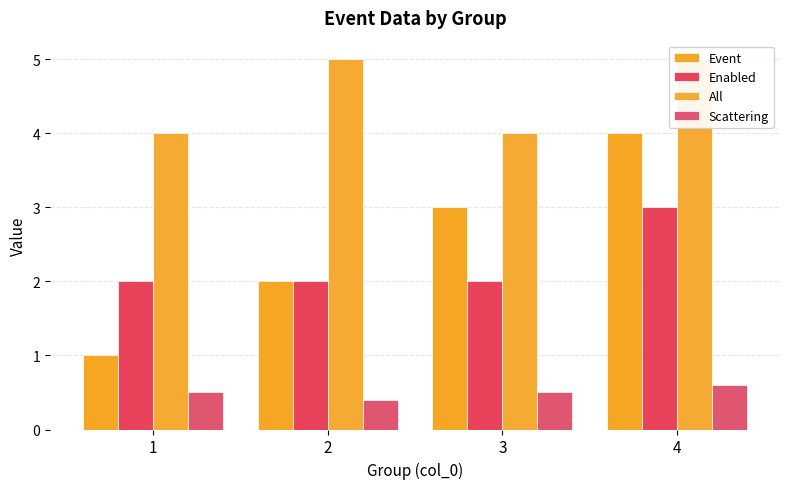

Which series changed the most between 1 and 3?

Event